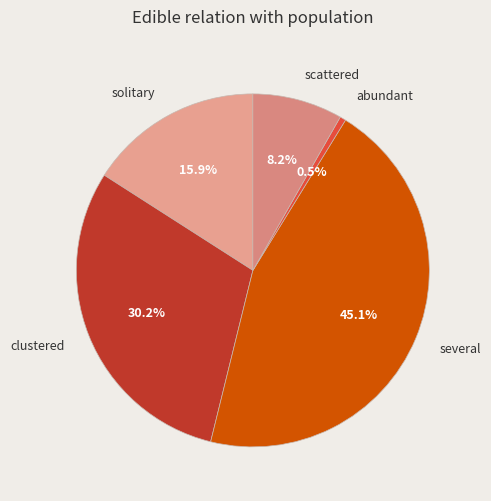

What is the largest slice in the pie chart?

several